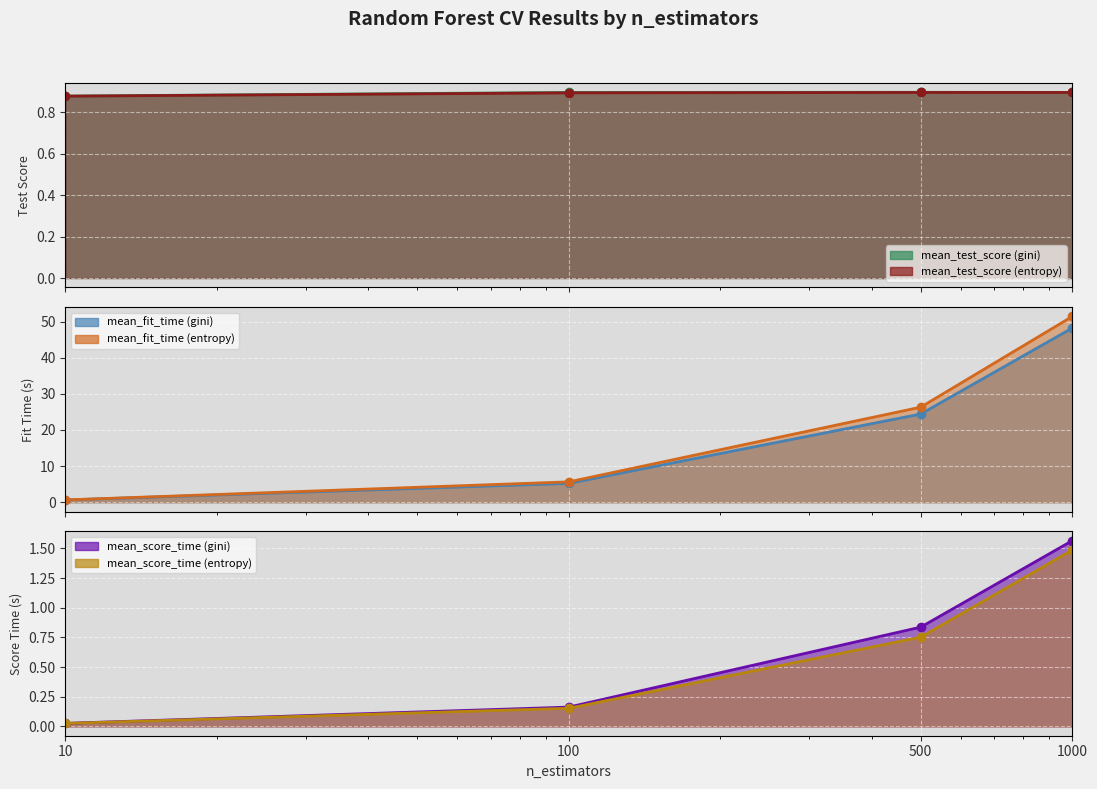

Count the number of data series in this chart.

6